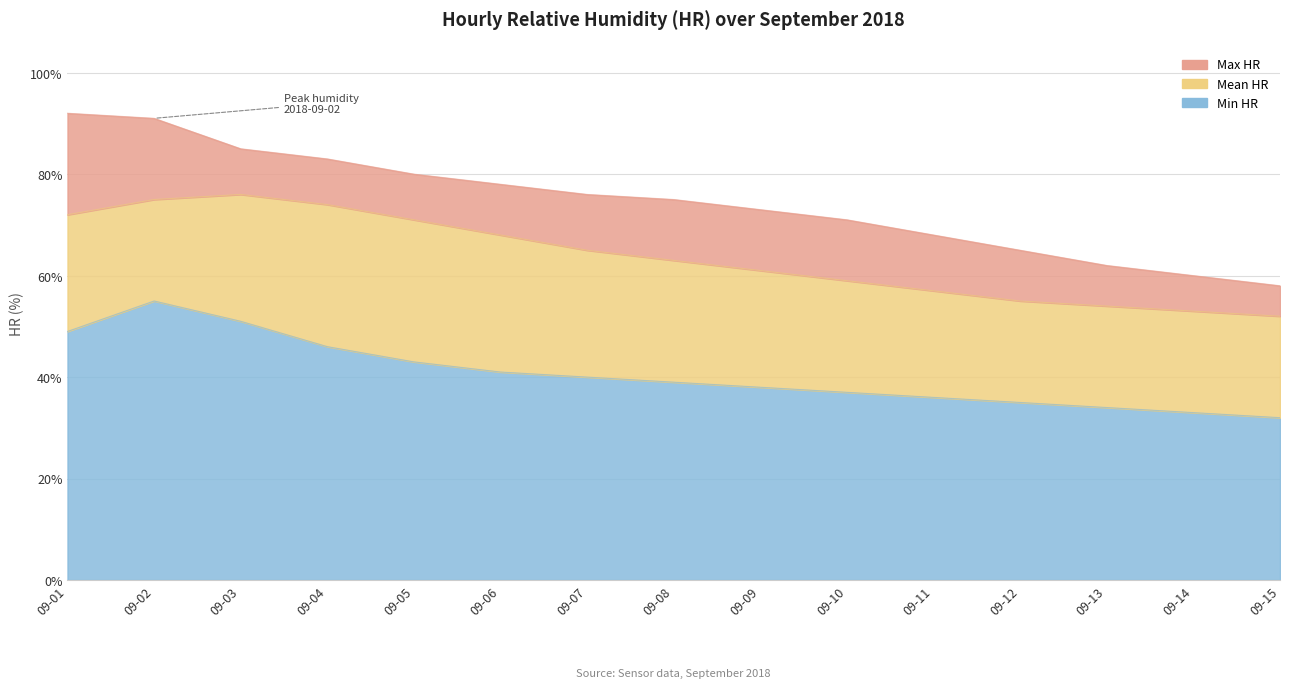

Reading right to left, transcribe all the data shown in this chart.

Max HR: 58	60	62	65	68	71	73	75	76	78	80	83	85	91	92
Mean HR: 52	53	54	55	57	59	61	63	65	68	71	74	76	75	72
Min HR: 32	33	34	35	36	37	38	39	40	41	43	46	51	55	49